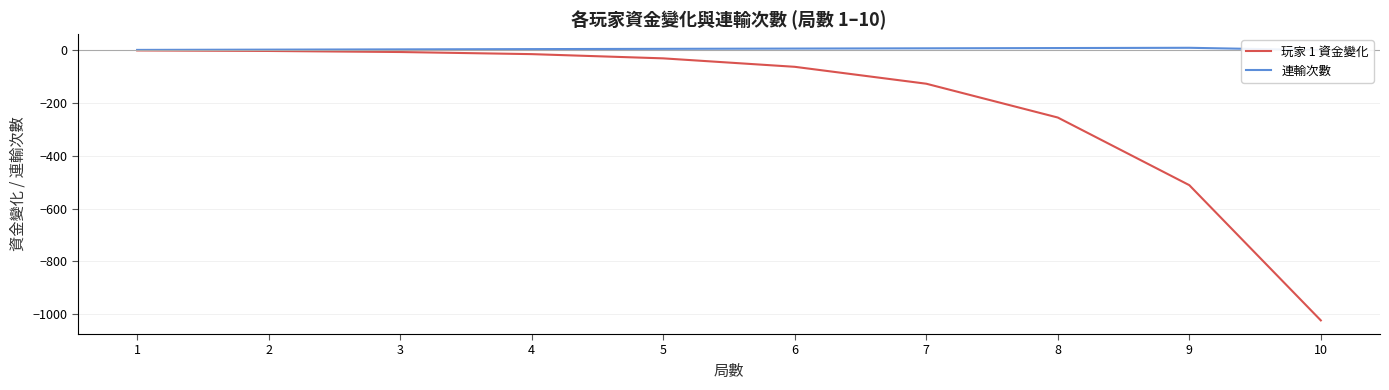

The 連輸次數 series shows 5 at 5. True or false?

True